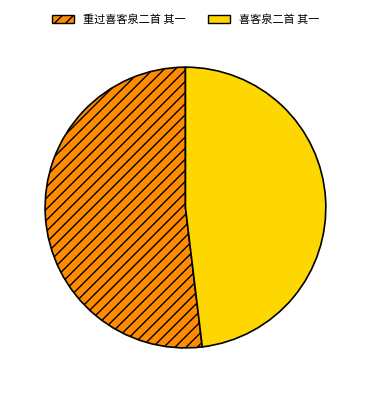

Rank the categories by value from lowest to highest.

喜客泉二首 其一, 重过喜客泉二首 其一